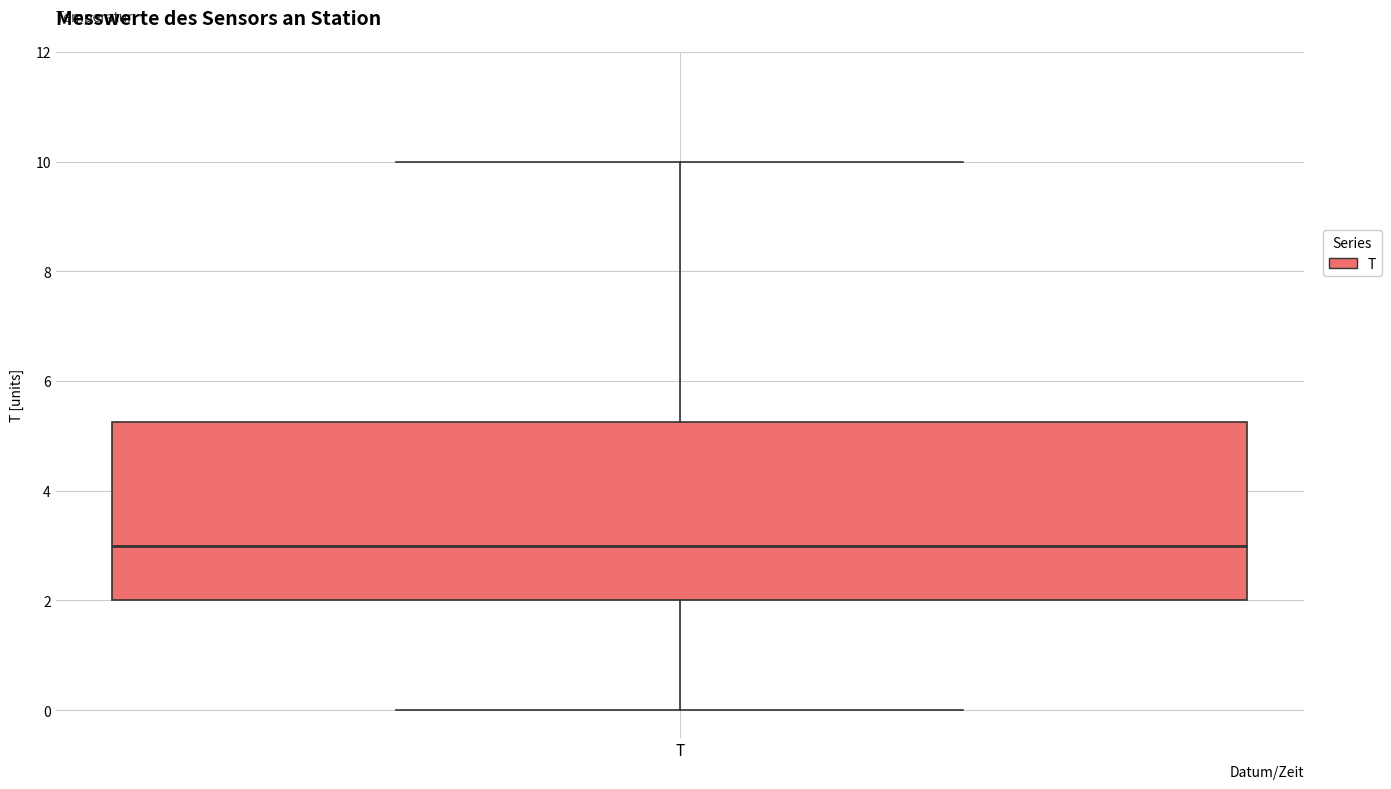

Where is the upper edge of the box for T on the y-axis? The values are not printed on the chart, so give them approximately, as read against the axis.

5.2